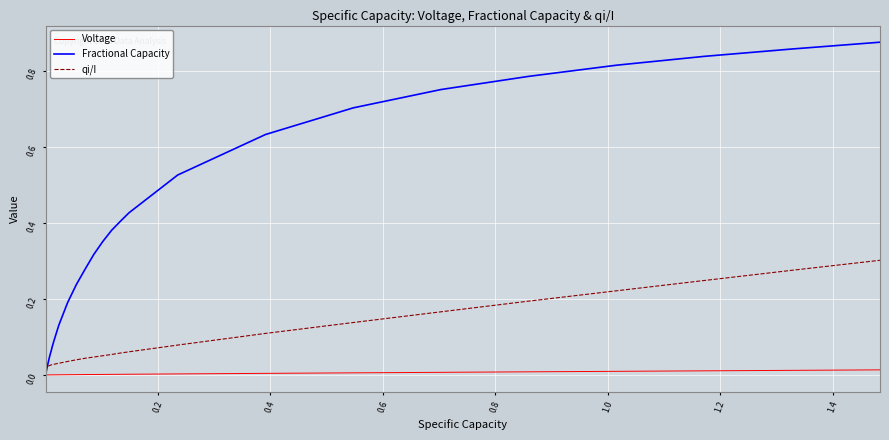

List the series in order of their overall mean, lowest first.

Voltage, qi/I, Fractional Capacity